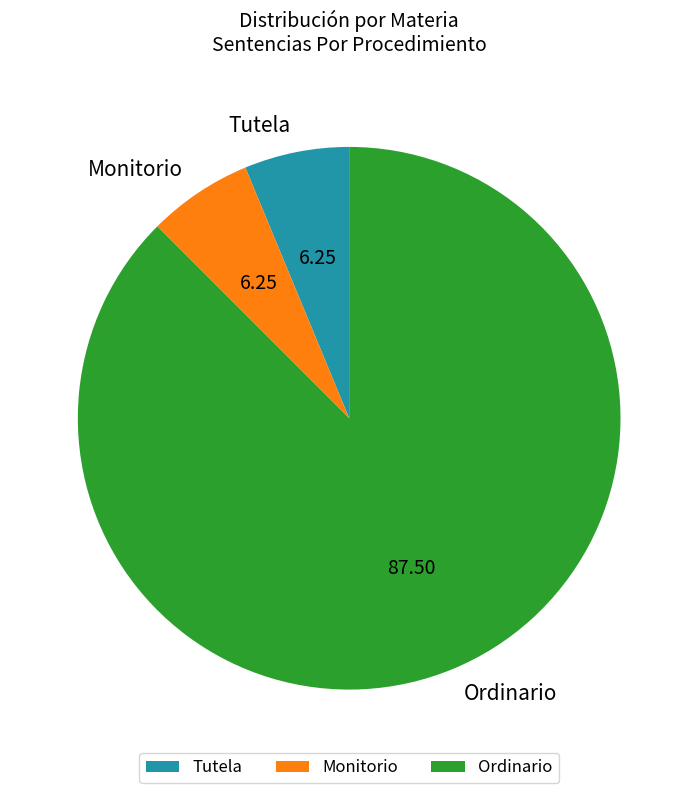

What is the ratio of the value at Monitorio to the value at Tutela?

1.0